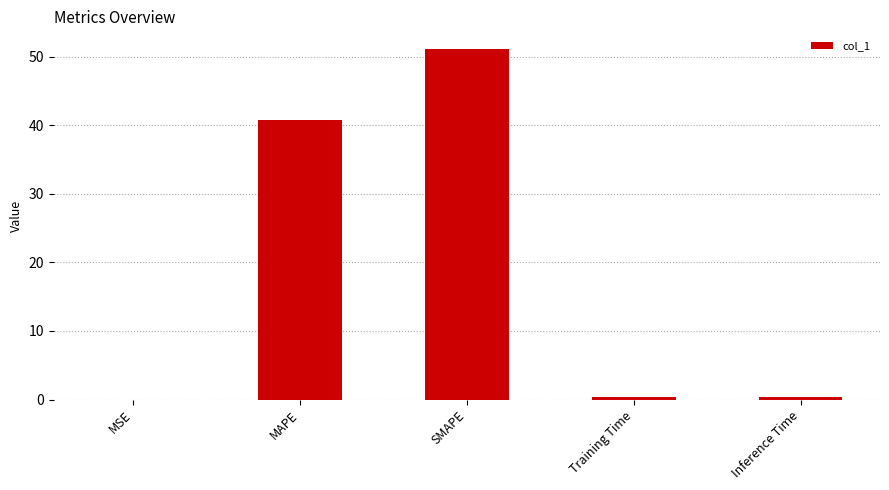

At which category does the chart reach its peak across all series?

SMAPE